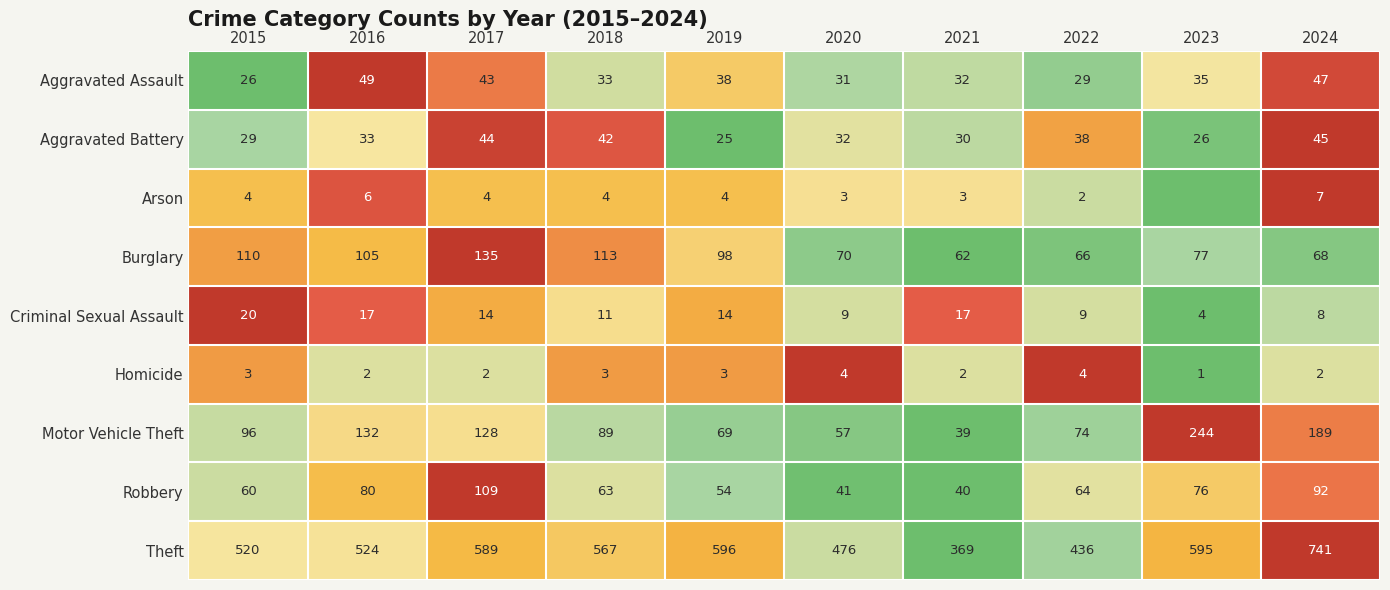

At which label does Motor Vehicle Theft reach its peak?

2023